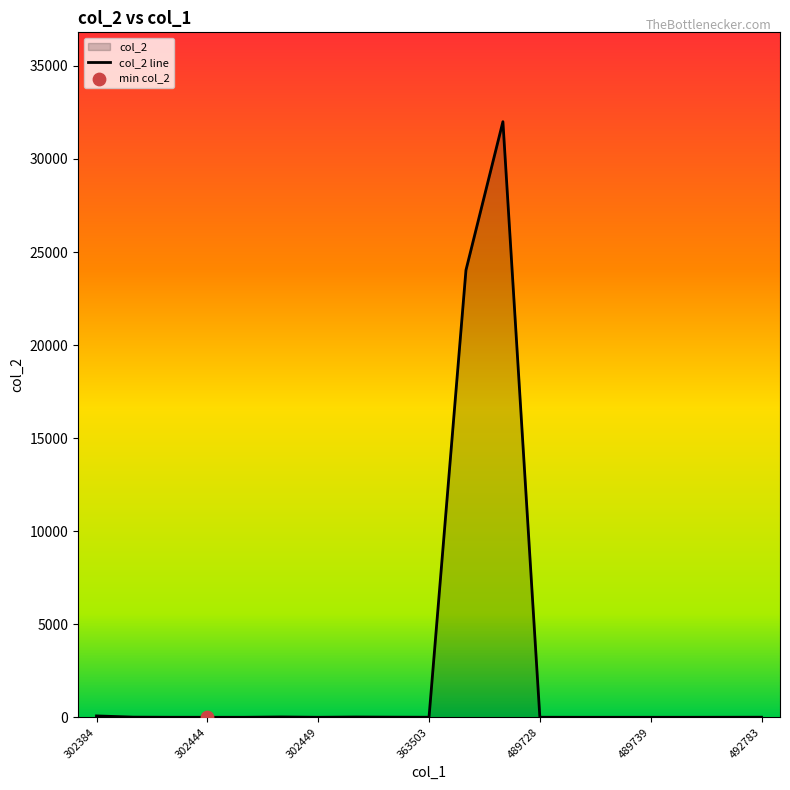

What is the difference between the maximum and minimum values?

32001